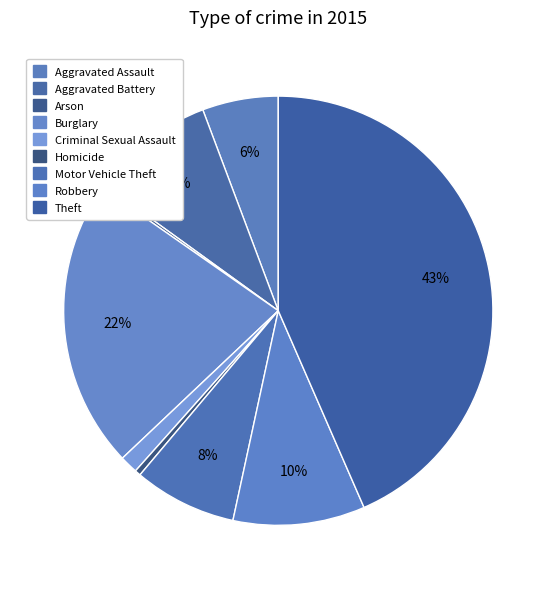

Is there any slice that represents more than half of the pie?

No